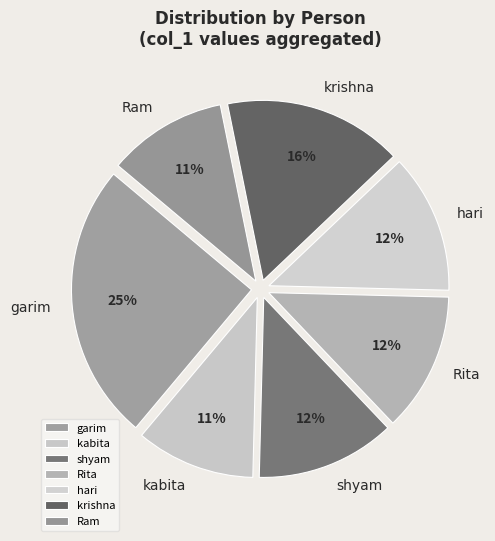

Combined, do krishna and Rita account for over 50%?

No